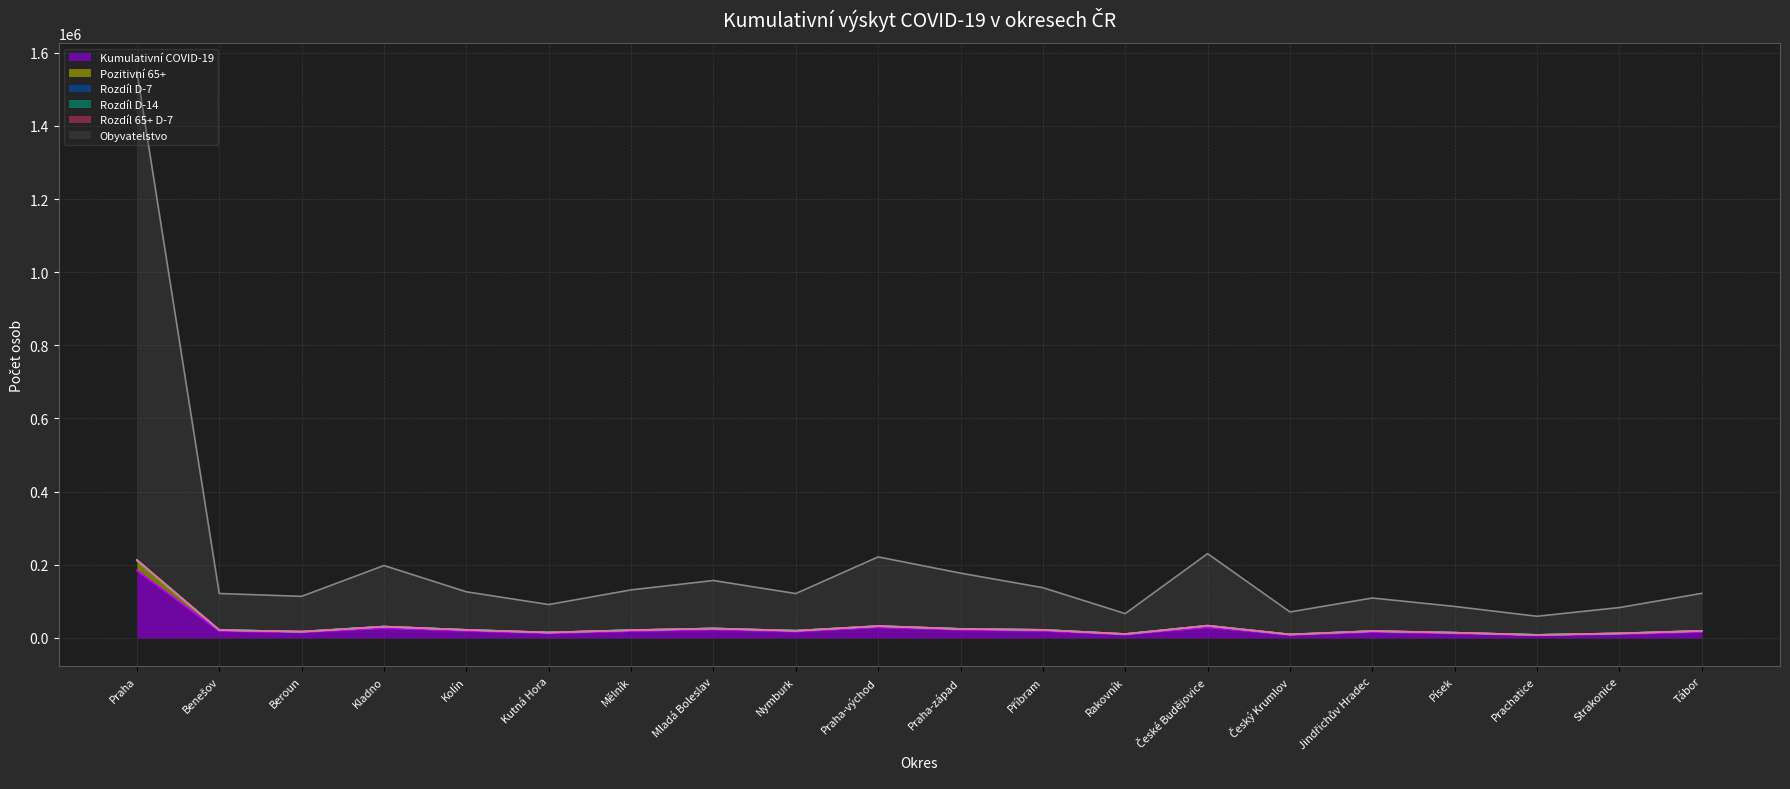

Is it true that Kumulativní COVID-19 equals 30637 at Příbram?

False